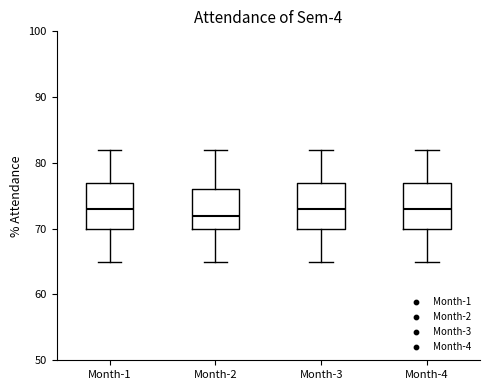

Where does the median line of the box for Month-2 sit on the y-axis? The values are not printed on the chart, so give them approximately, as read against the axis.

72